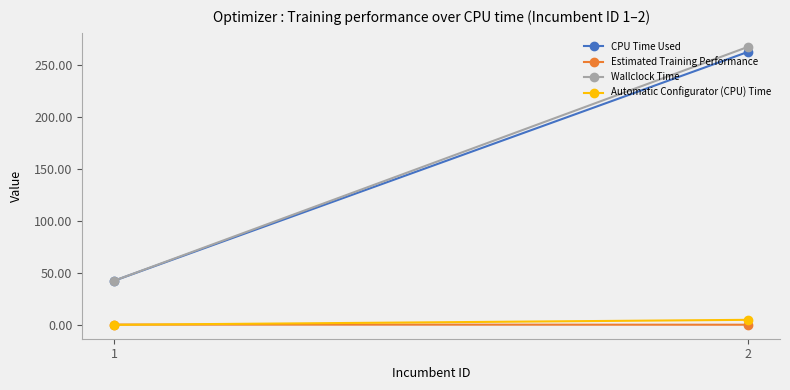

Which series changed the most between 1 and 2?

Wallclock Time